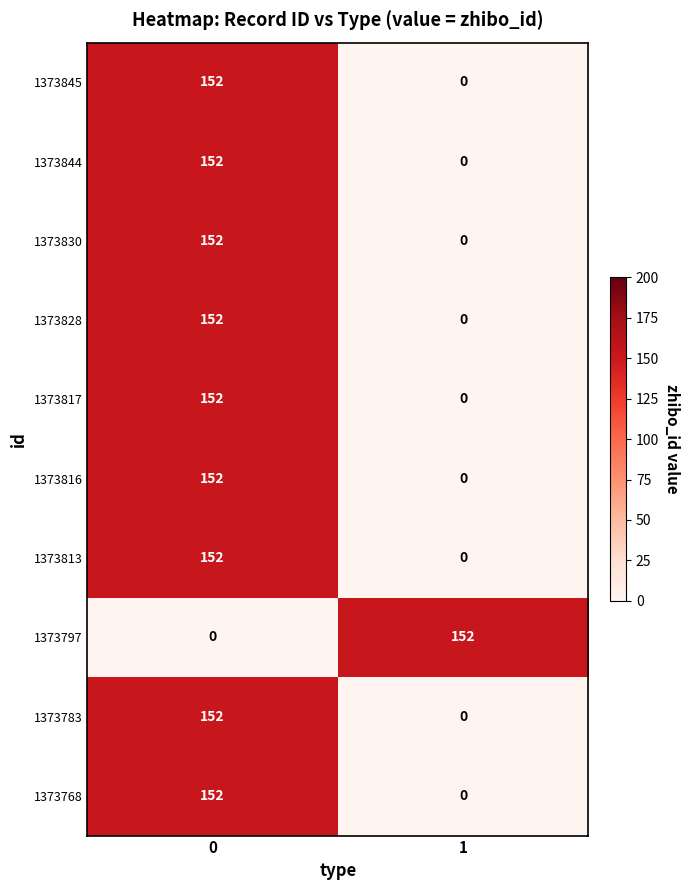

Rank the categories by 1373830 value from lowest to highest.

1, 0